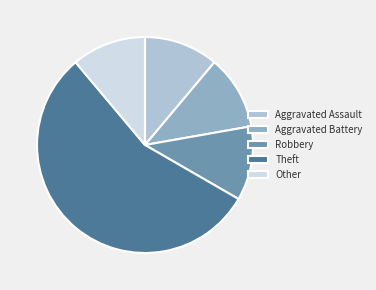

Does Other account for over 50% of the chart?

No